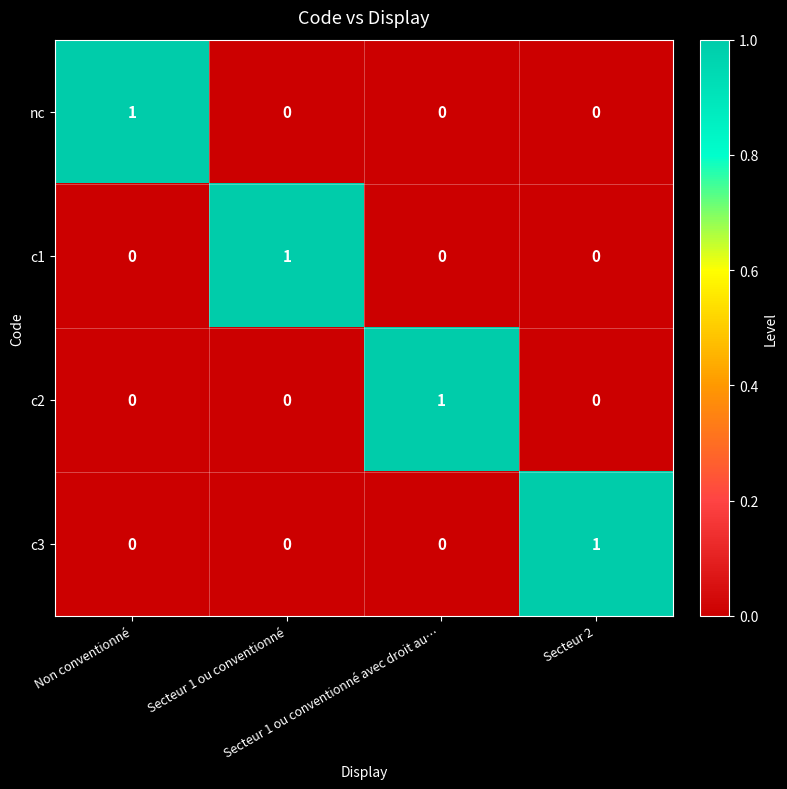

Count the number of categories in the chart.

4